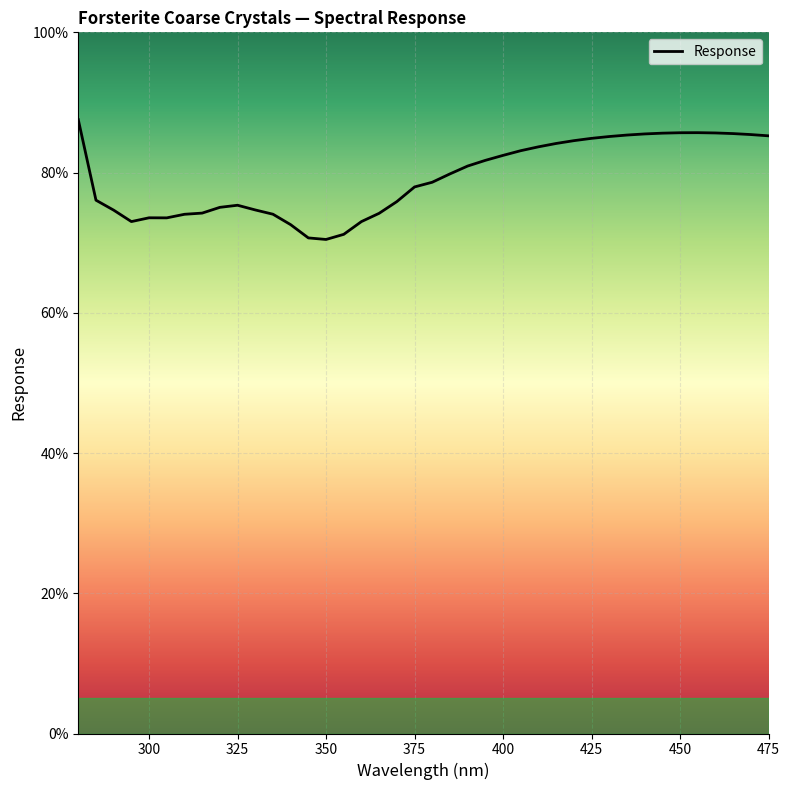

What is the approximate value at 410.0?

83.7